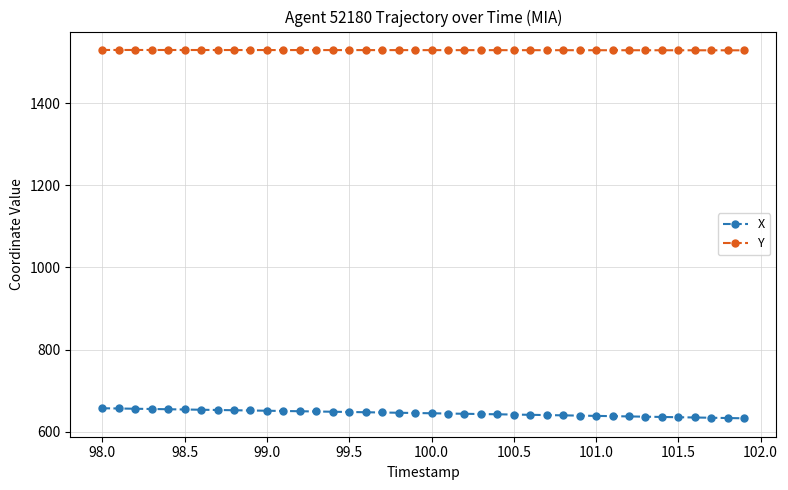

What is the highest value of the X series?

657.3